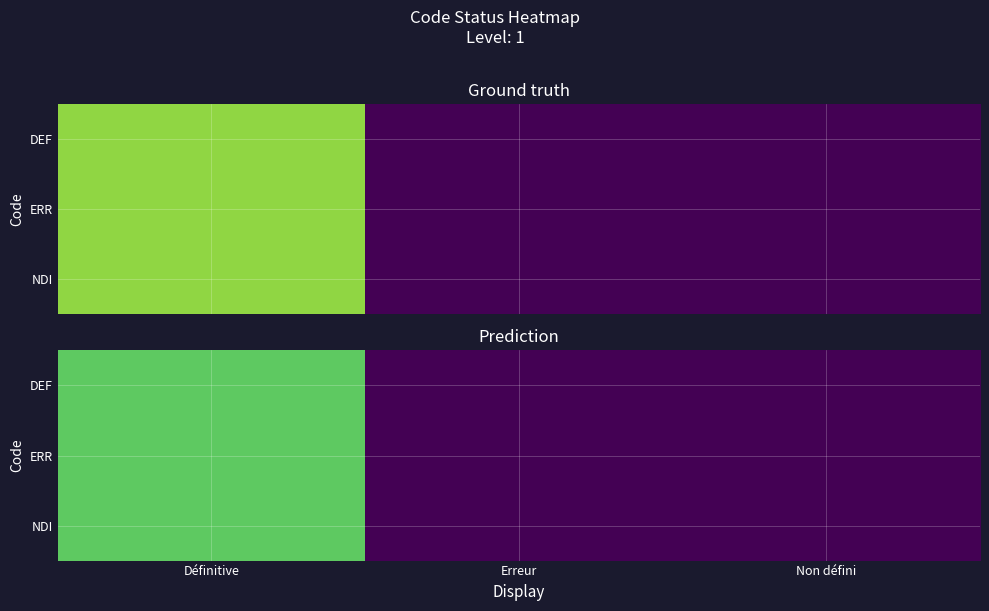

At which label does ERR reach its minimum?

Erreur